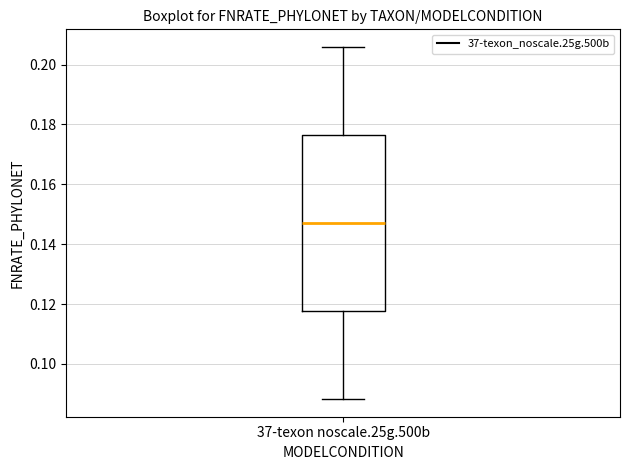

Where is the upper edge of the box for 37-texon noscale.25g.500b on the y-axis? The values are not printed on the chart, so give them approximately, as read against the axis.

0.176